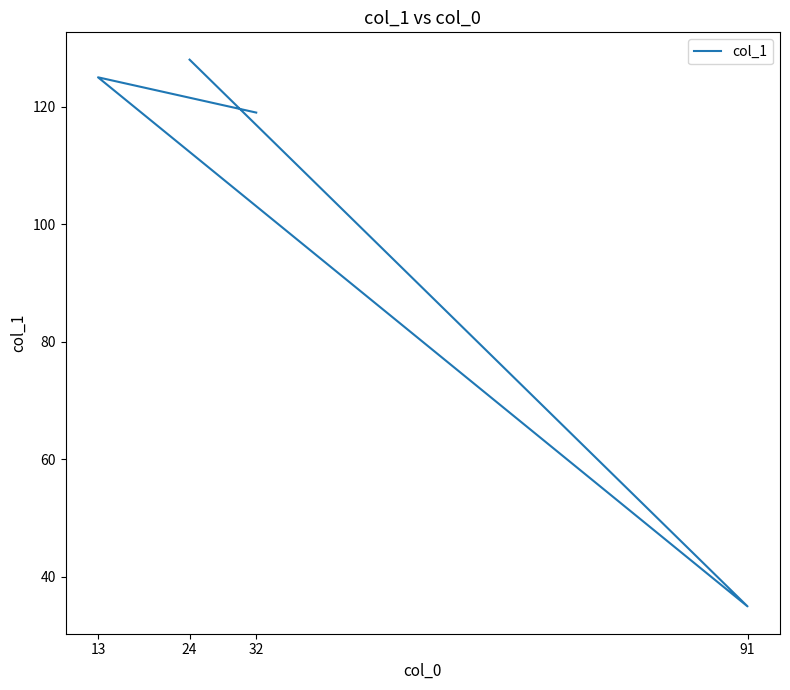

Reading left to right, list all the values displayed in this chart.

119	125	35	128